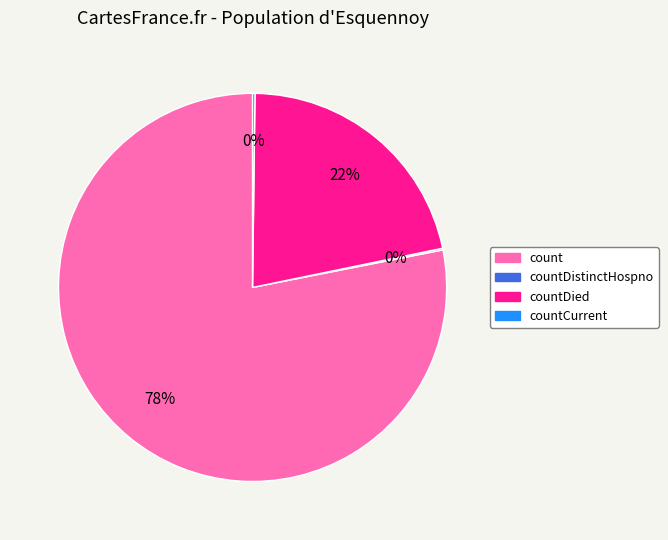

To the nearest percent, what is the difference between the largest and smallest slice percentages?

78%